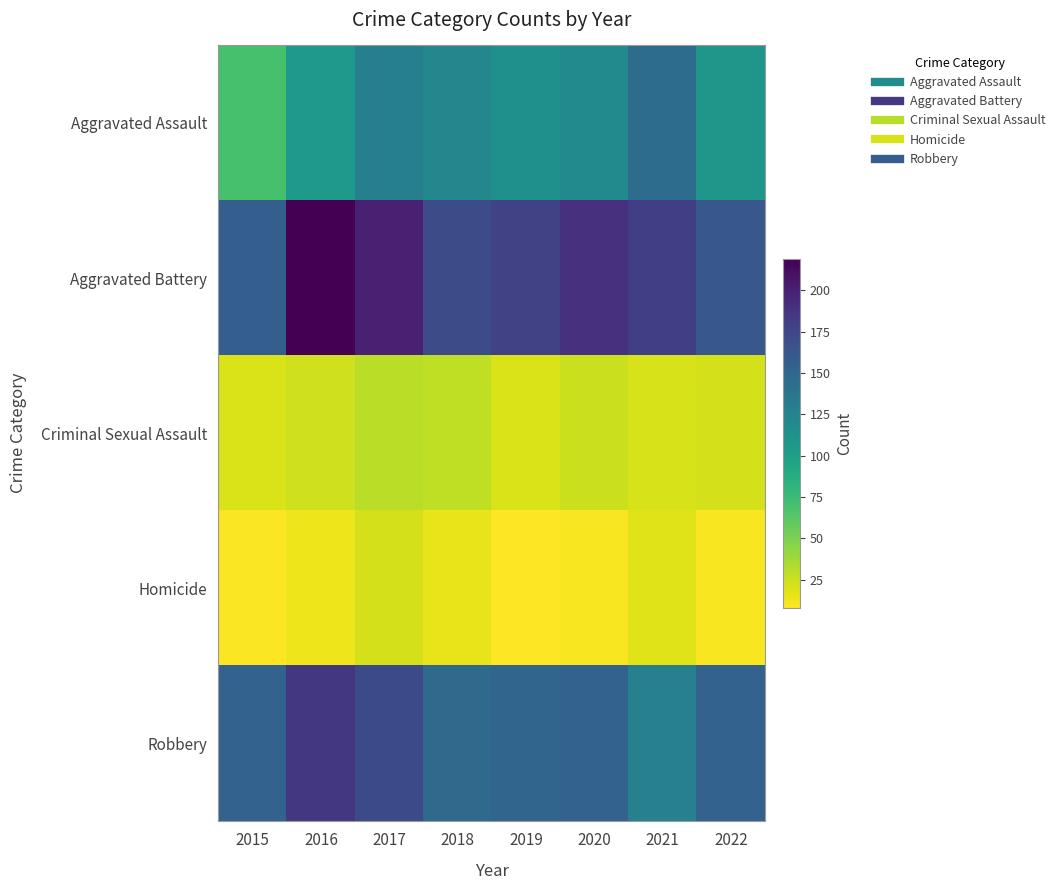

How many distinct data groups are displayed?

5